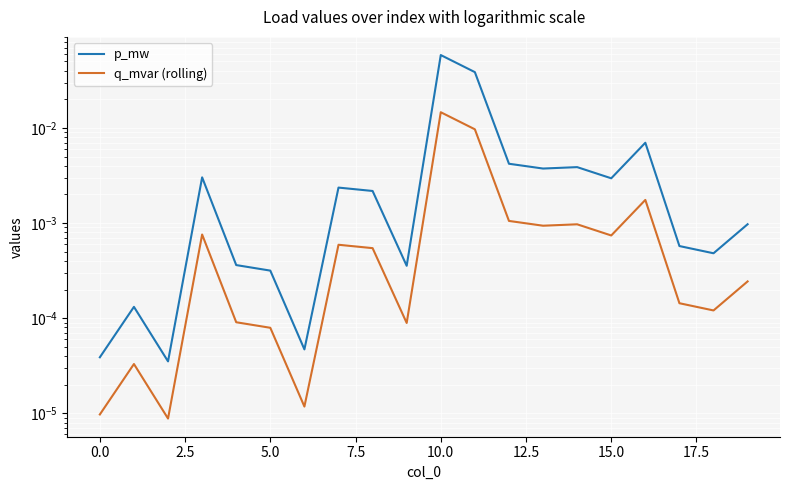

Between 17.5 and 15, which series saw the biggest shift?

p_mw